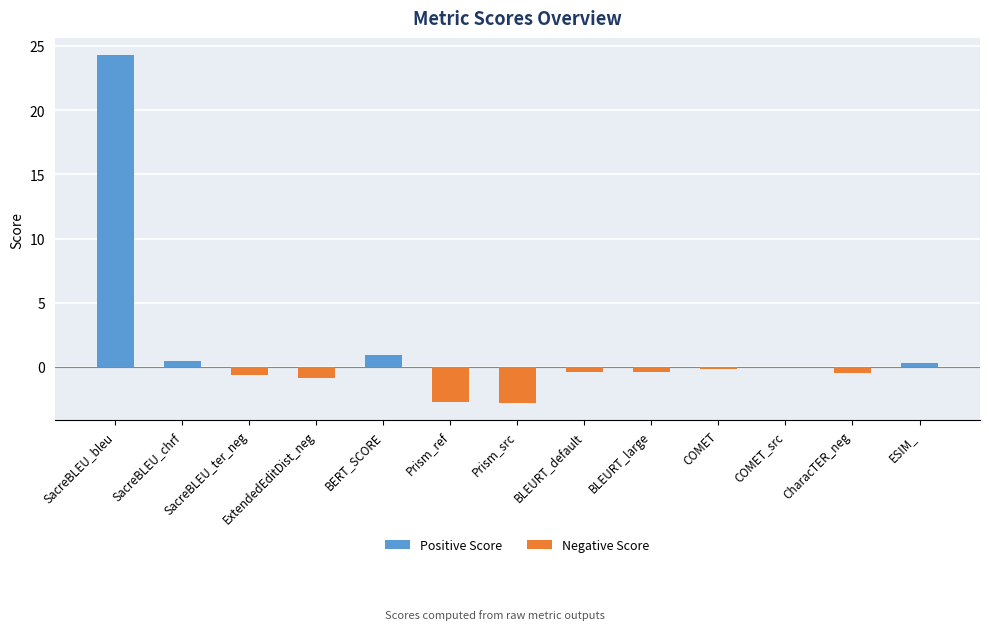

What is the change in value from BLEURT_large to ESIM_?

+0.7